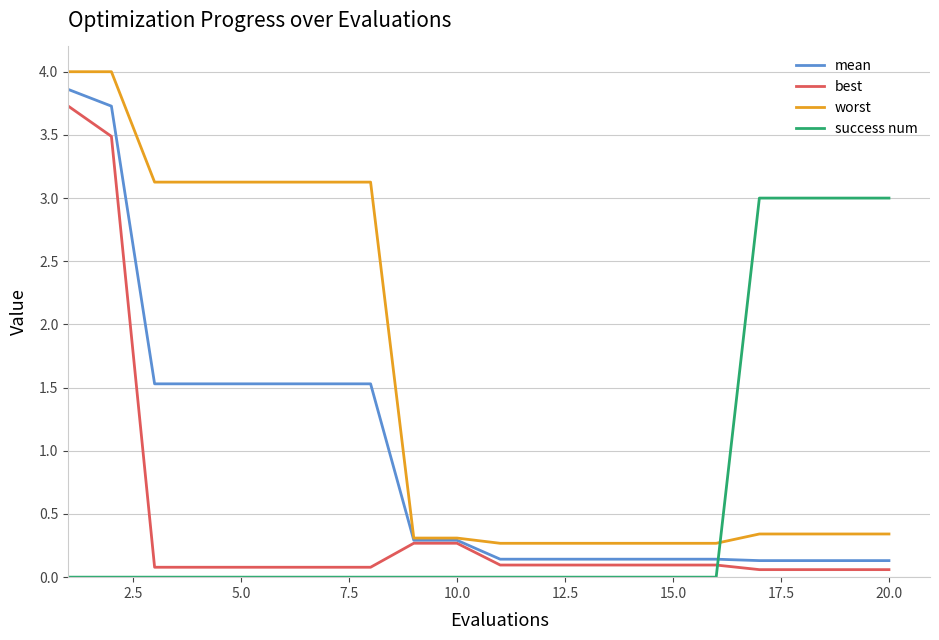

True or false: worst and success num cross at least once.

True